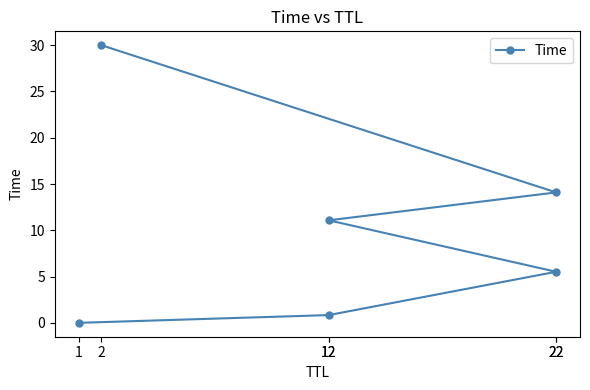

What value does the data have at 22?

5.5